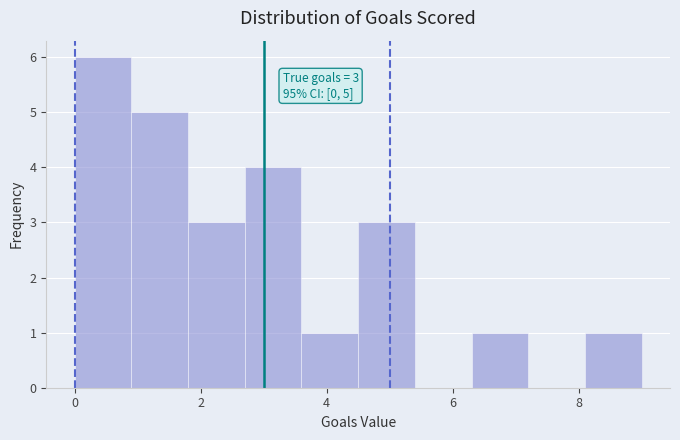

Which range on the x-axis has the tallest bar?

0.0 to 0.9